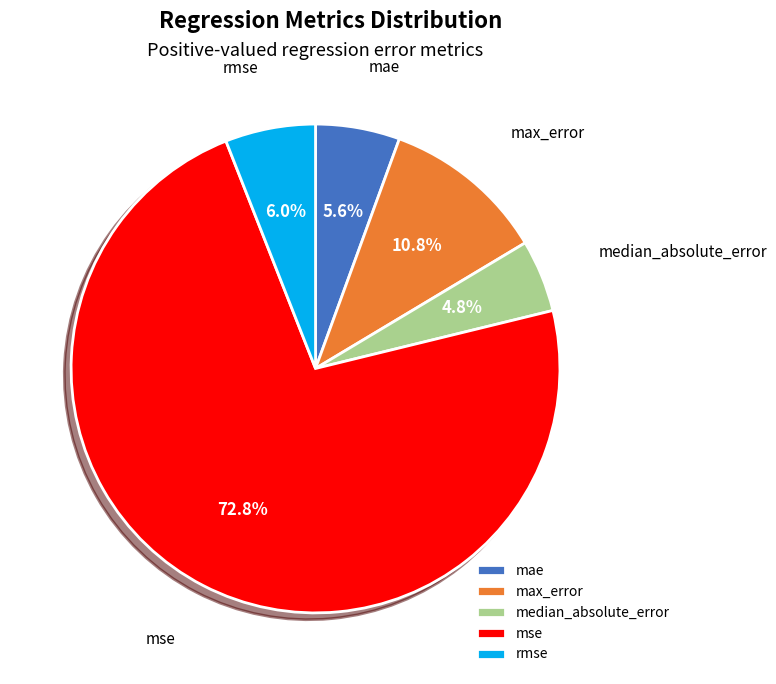

The median_absolute_error slice represents 12% of the pie. True or false?

False